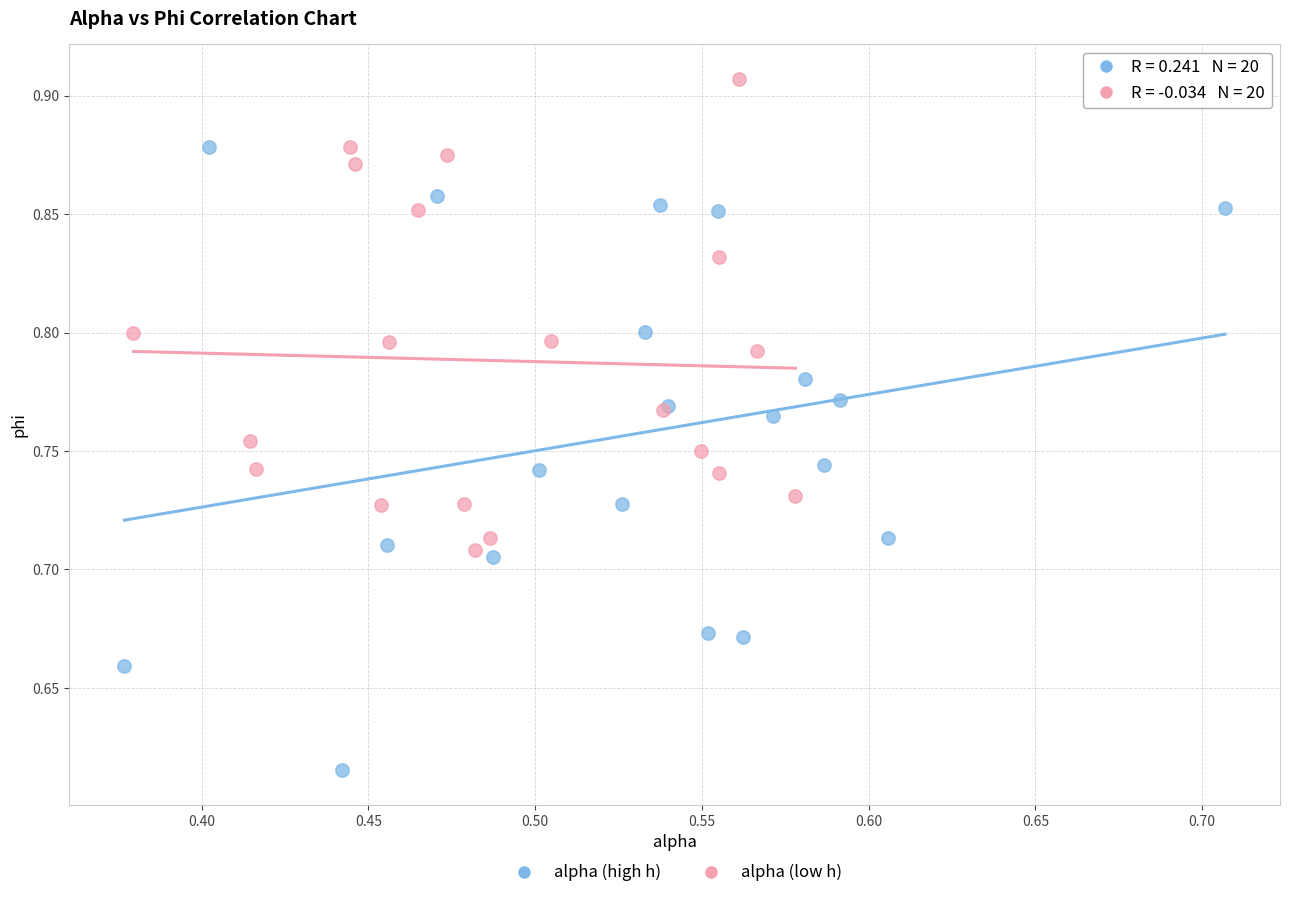

Which series has the largest Y range (max minus min)?

alpha (high h)